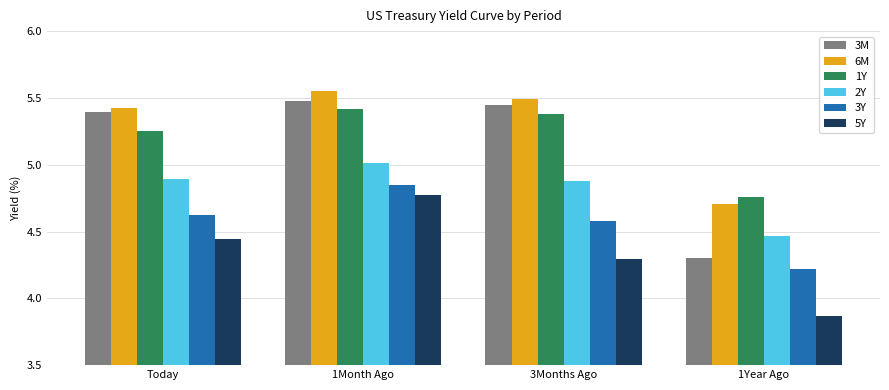

Rank the series at 1Month Ago from highest to lowest value.

6M, 3M, 1Y, 2Y, 3Y, 5Y